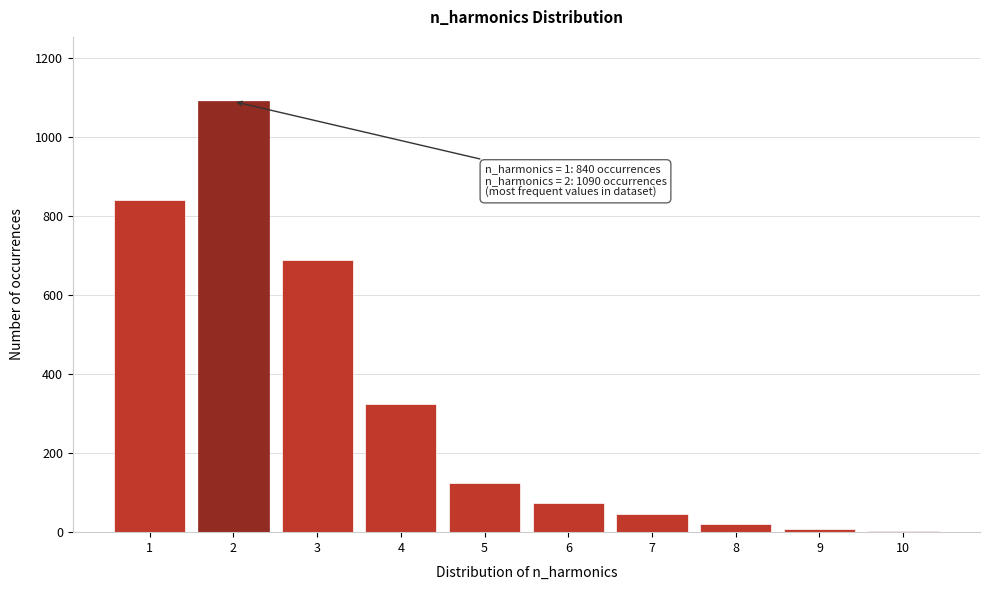

The value at 4 is 325. True or false?

True